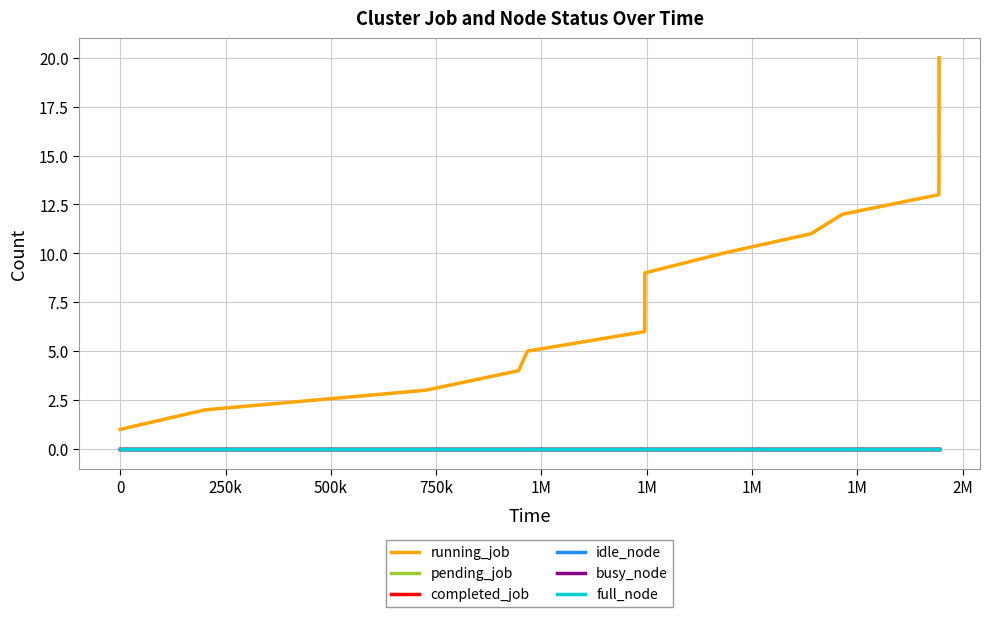

True or false: full_node and pending_job cross at least once.

False